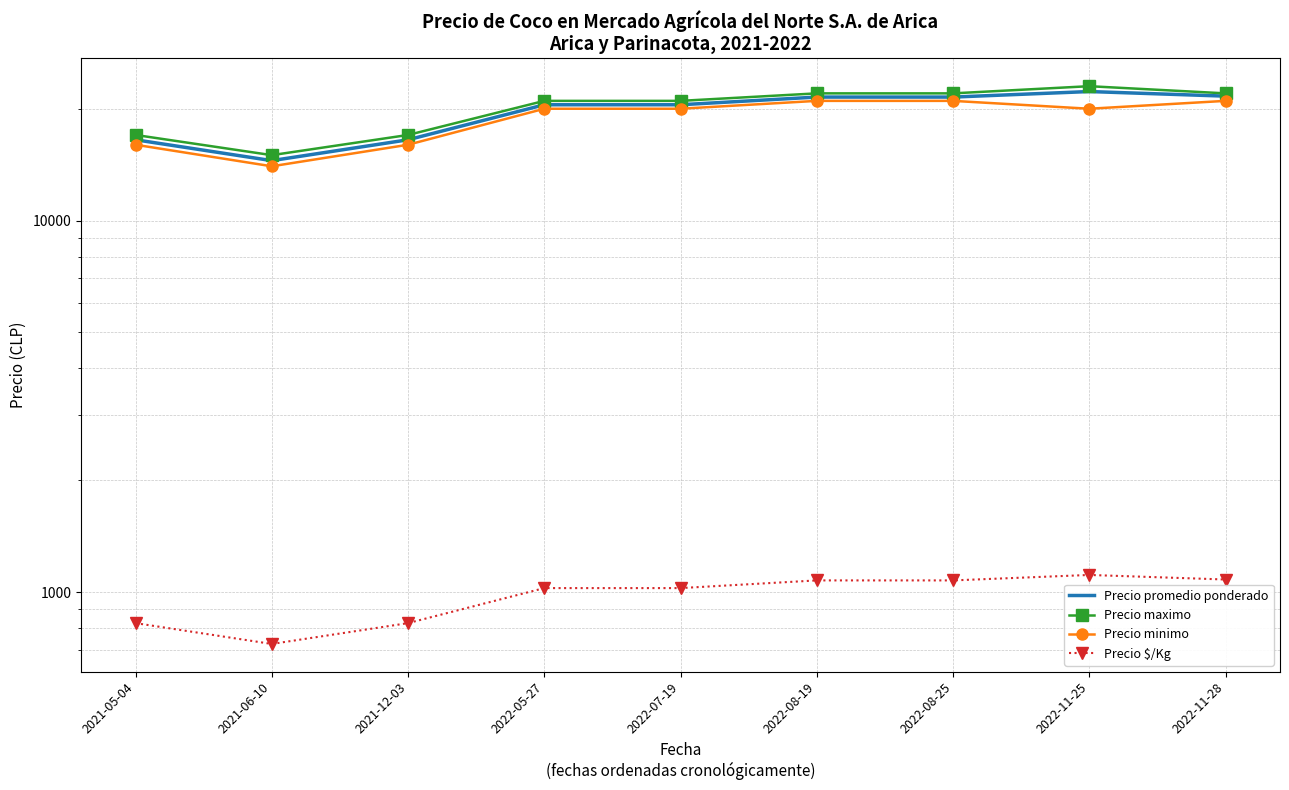

The value of Precio promedio ponderado at 2022-08-19 is 21500. True or false?

True